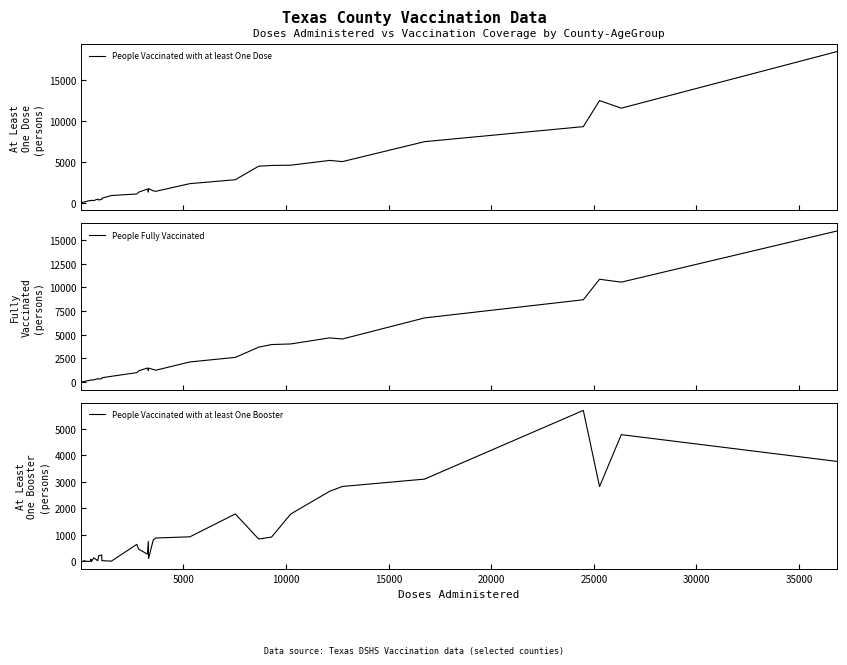

What is the value of the People Vaccinated with at least One Booster point at the 2nd from the left?

1